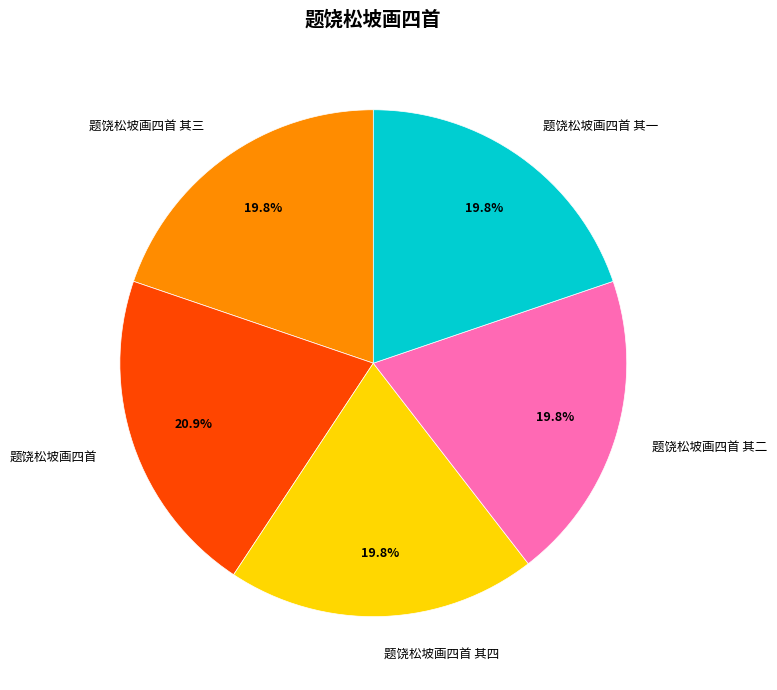

Which category has the biggest portion of the pie?

题饶松坡画四首